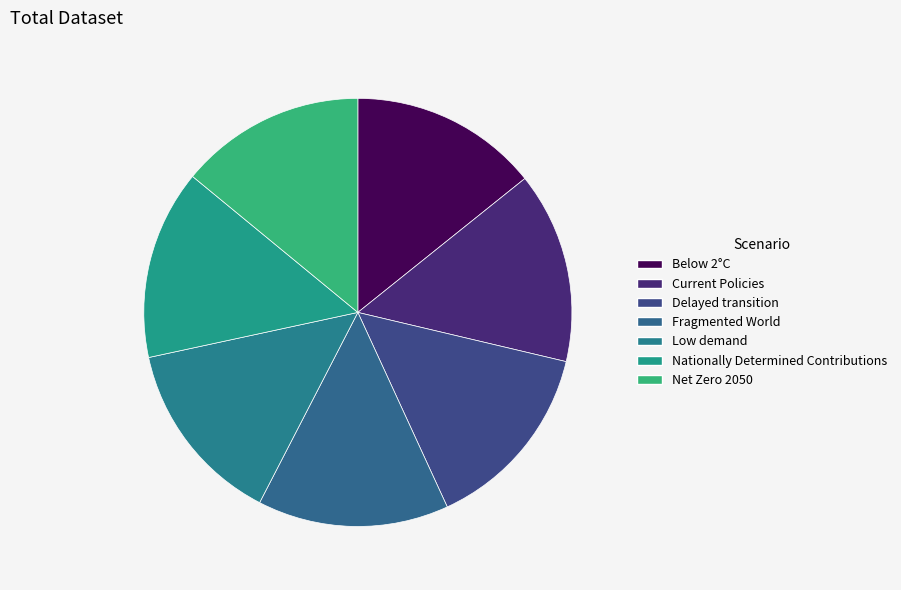

How many slices are in this pie chart?

7